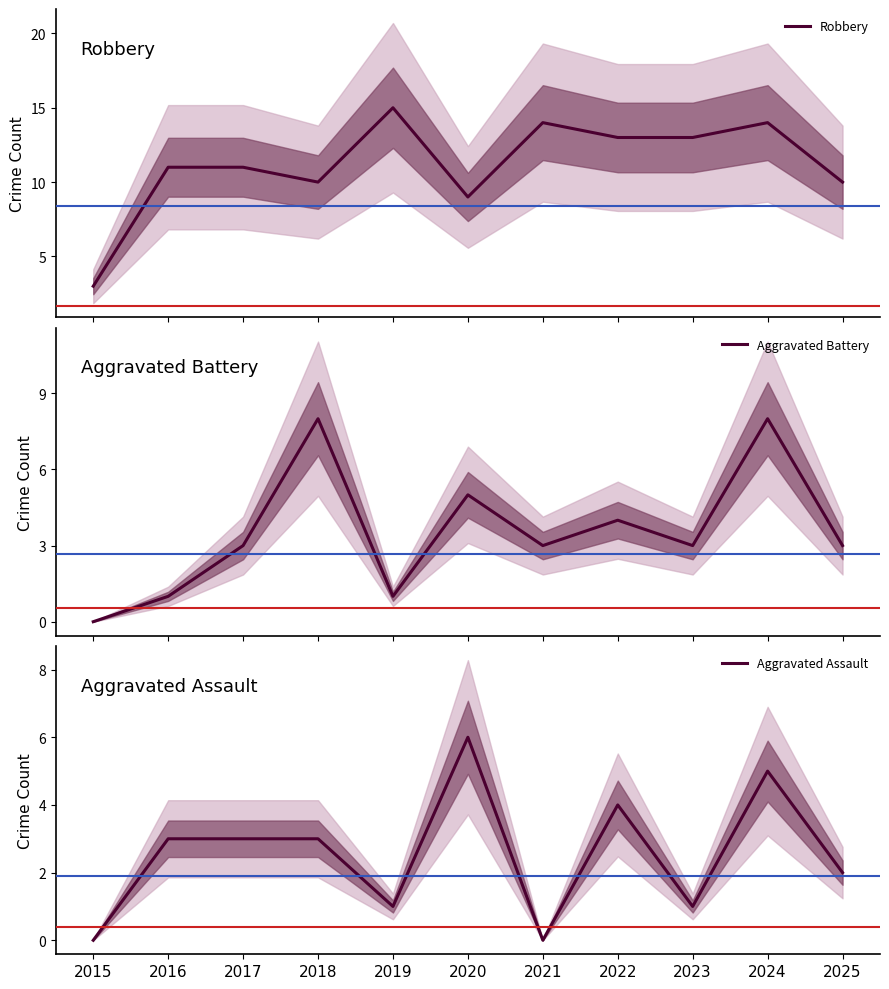

Reading right to left, transcribe all the data shown in this chart.

Robbery: 2025=10	2024=14	2023=13	2022=13	2021=14	2020=9	2019=15	2018=10	2017=11	2016=11	2015=3
Aggravated Battery: 2025=3	2024=8	2023=3	2022=4	2021=3	2020=5	2019=1	2018=8	2017=3	2016=1	2015=0
Aggravated Assault: 2025=2	2024=5	2023=1	2022=4	2021=0	2020=6	2019=1	2018=3	2017=3	2016=3	2015=0